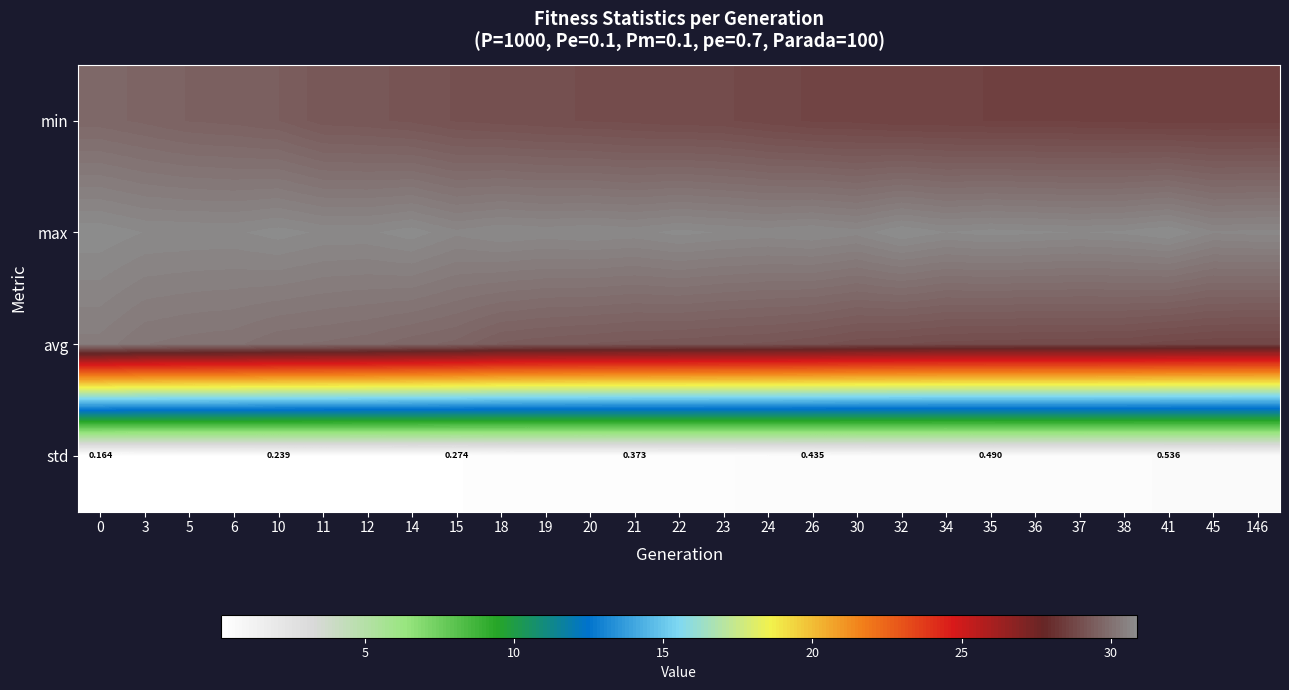

At which category does the chart reach its peak across all series?

32